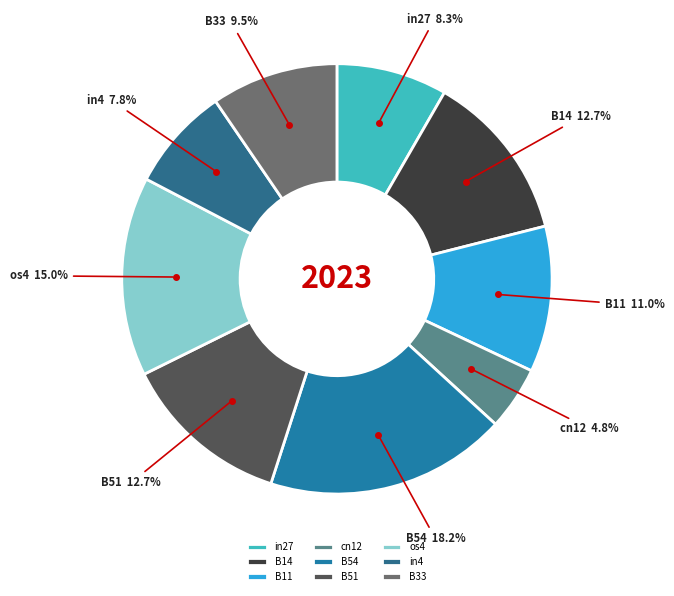

How many slices are in this pie chart?

9